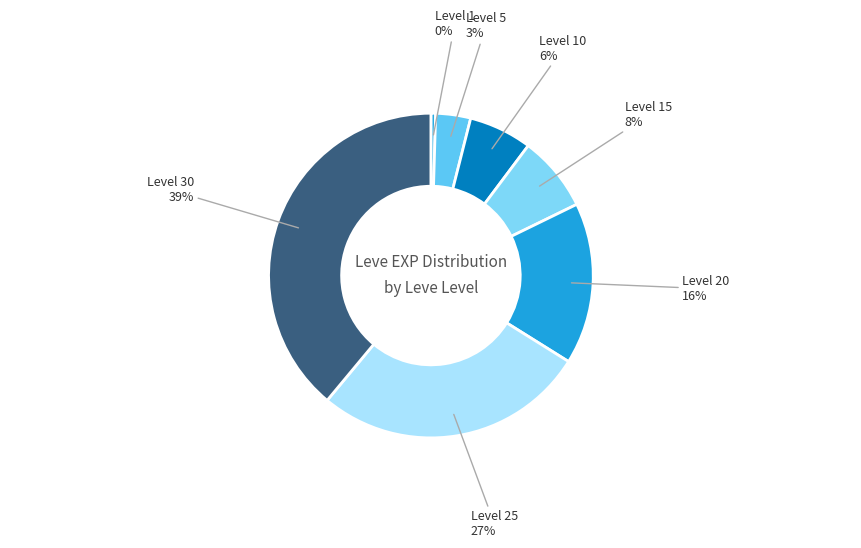

Count the number of slices in the pie.

7